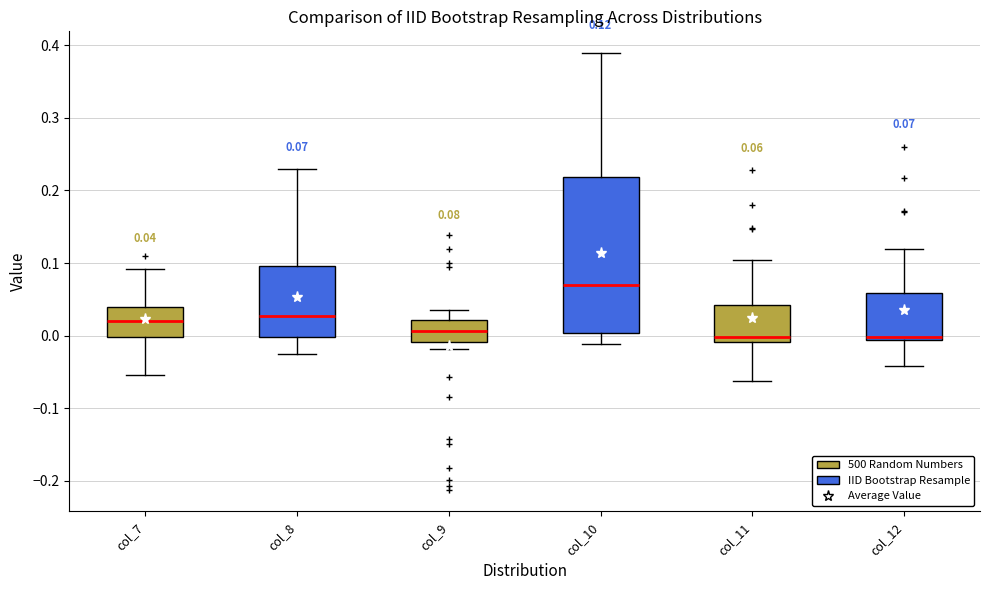

Which box is the tallest, from its lower edge to its upper edge?

col_10